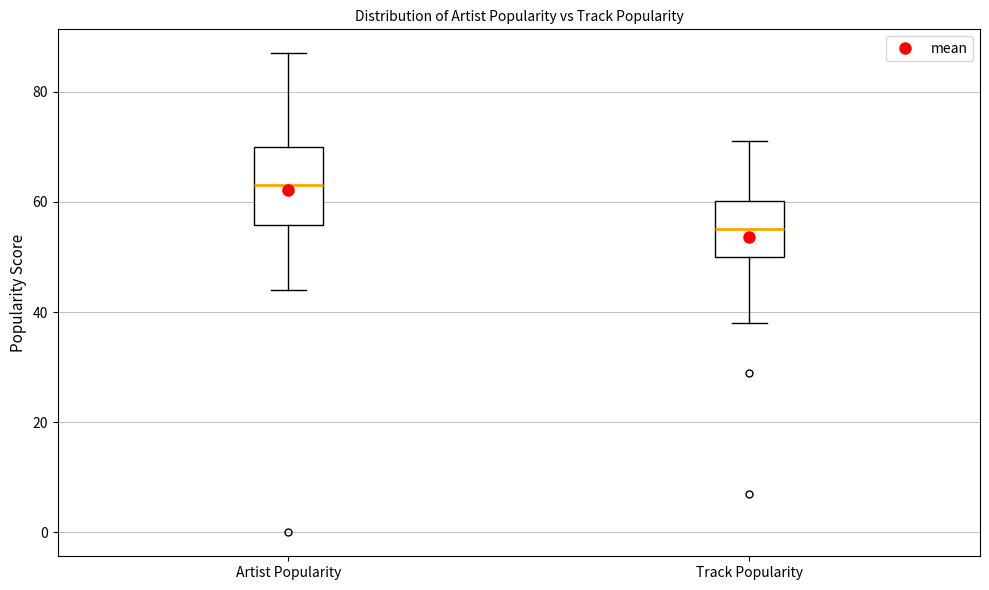

Reading left to right, transcribe this box plot: for each box, give where its median line is, the range the box spans, and where its two whiskers end, as read against the y-axis. The values are not printed on the chart, so give them approximately, as read against the axis.

Artist Popularity: median 64, box 56 to 70, whiskers 44 to 88
Track Popularity: median 56, box 50 to 60, whiskers 38 to 72